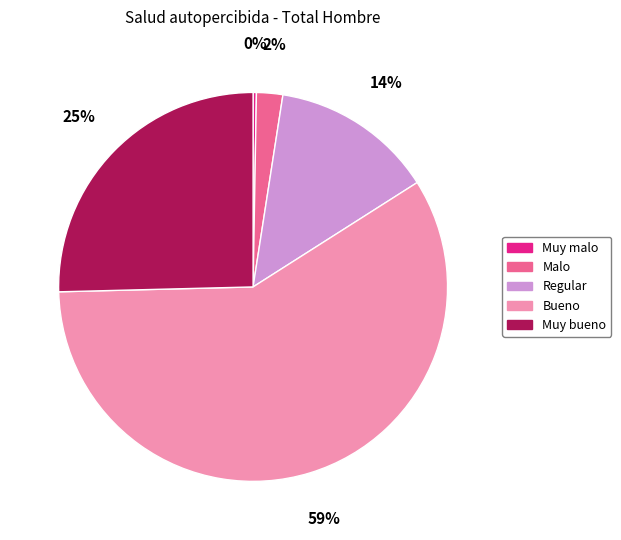

What is the largest slice in the pie chart?

Bueno